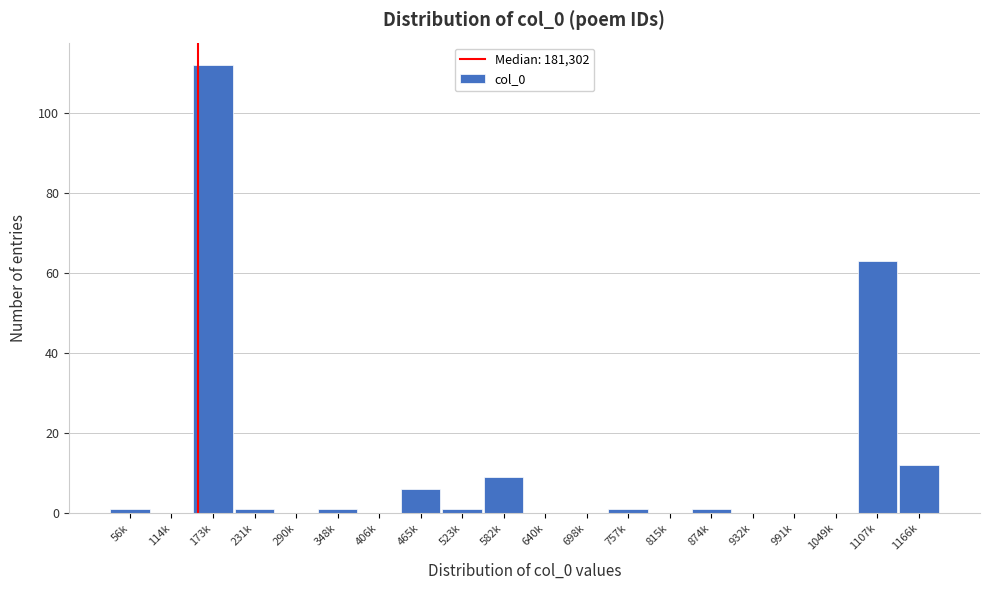

Reading left to right, extract all data points from this chart.

56k=1	114k=0	173k=112	231k=1	290k=0	348k=1	406k=0	465k=6	523k=1	582k=9	640k=0	698k=0	757k=1	815k=0	874k=1	932k=0	991k=0	1049k=0	1107k=63	1166k=12